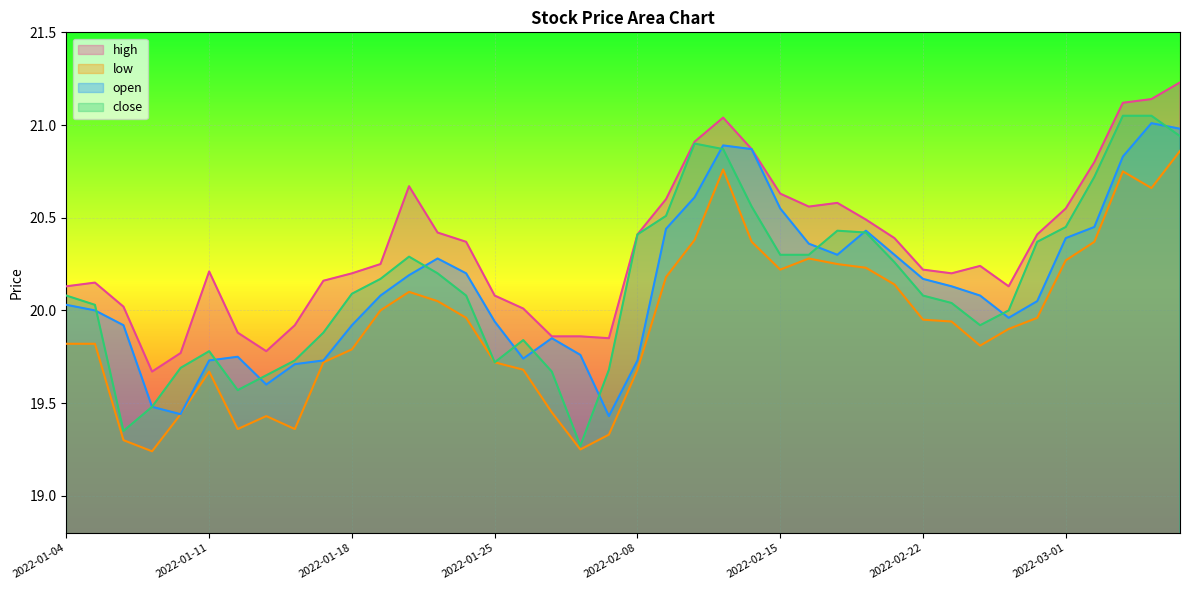

Does the chart display data point markers on the line(s)?

No